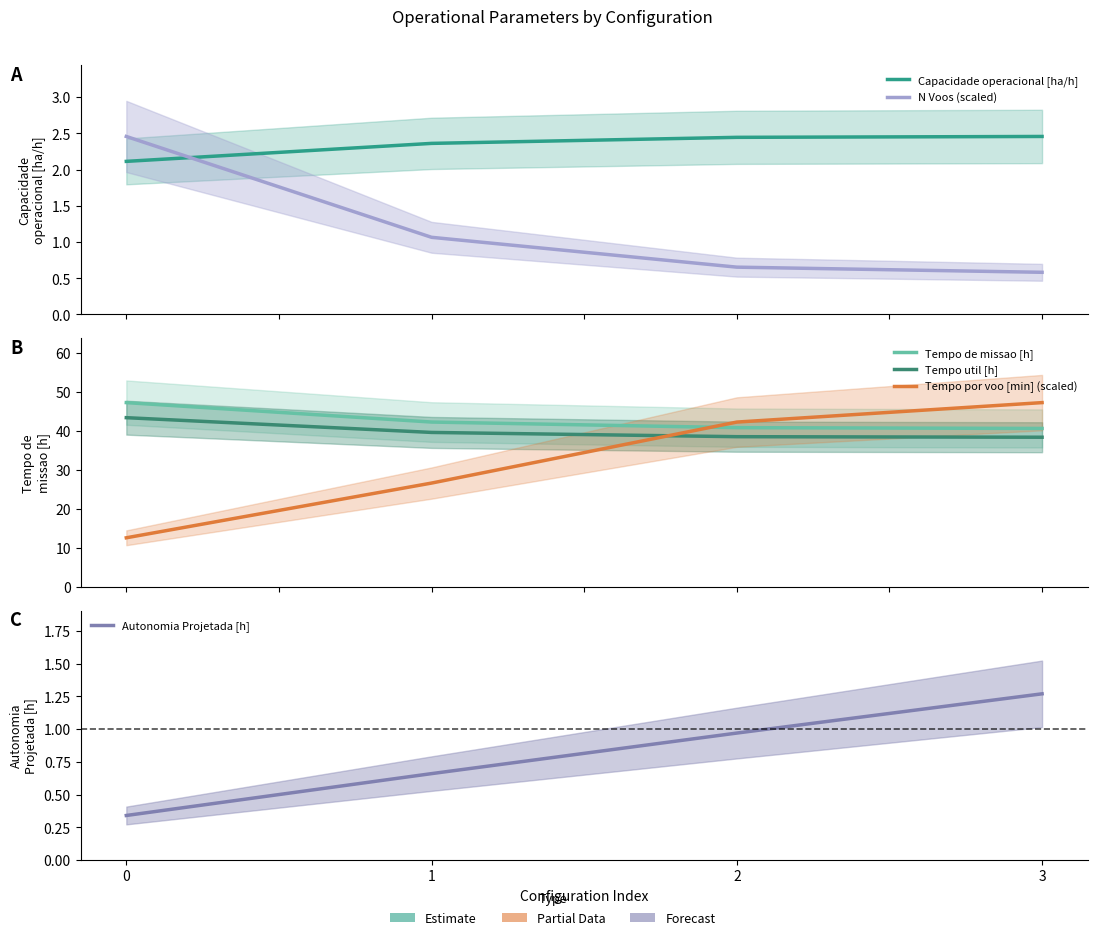

True or false: Capacidade operacional [ha/h] has more than 1 interior local peaks.

False